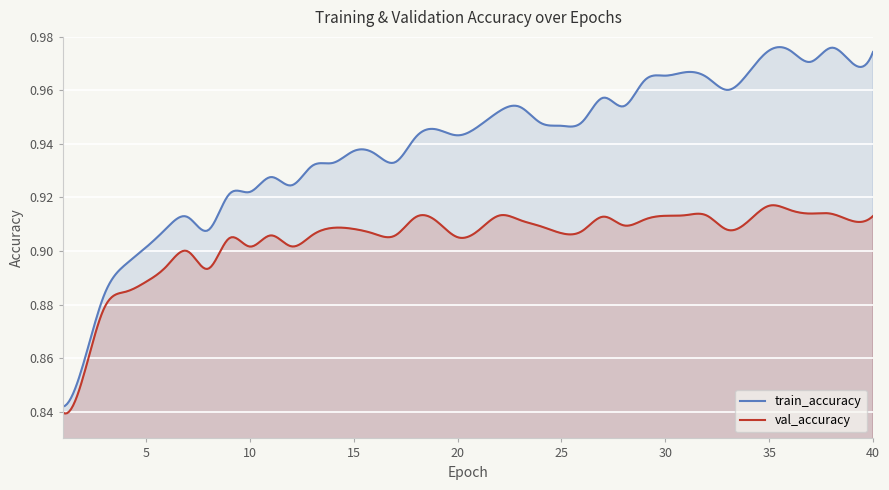

True or false: val_accuracy has more than 0 points higher than both neighbors.

True